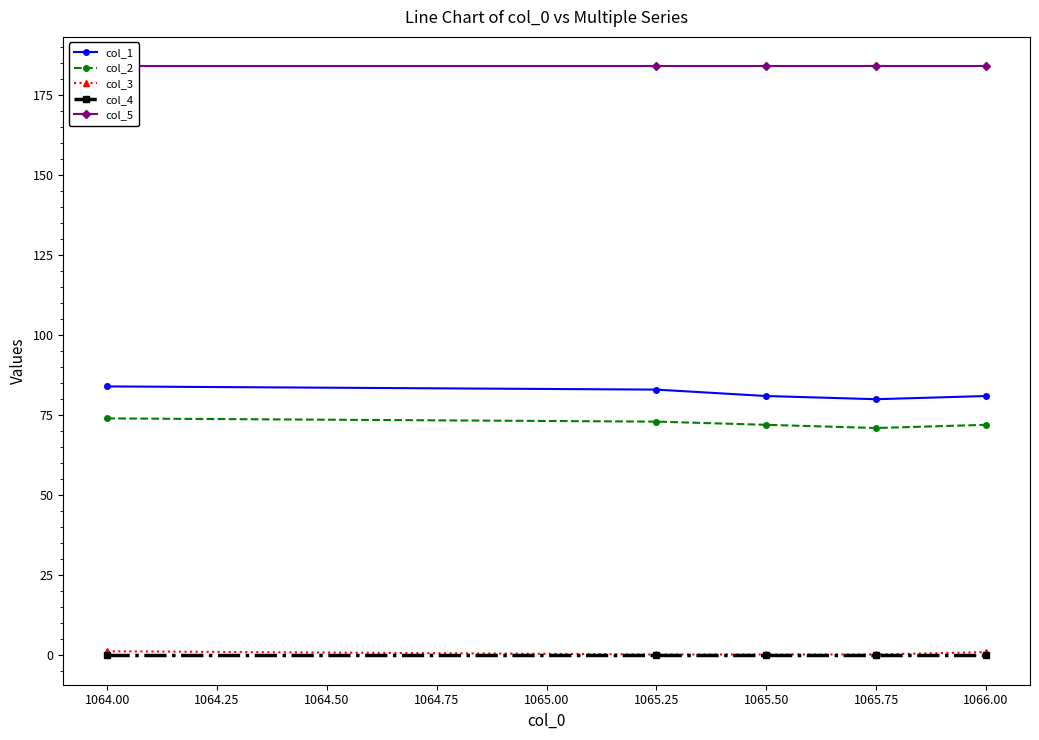

True or false: col_3 and col_2 cross at least once.

False